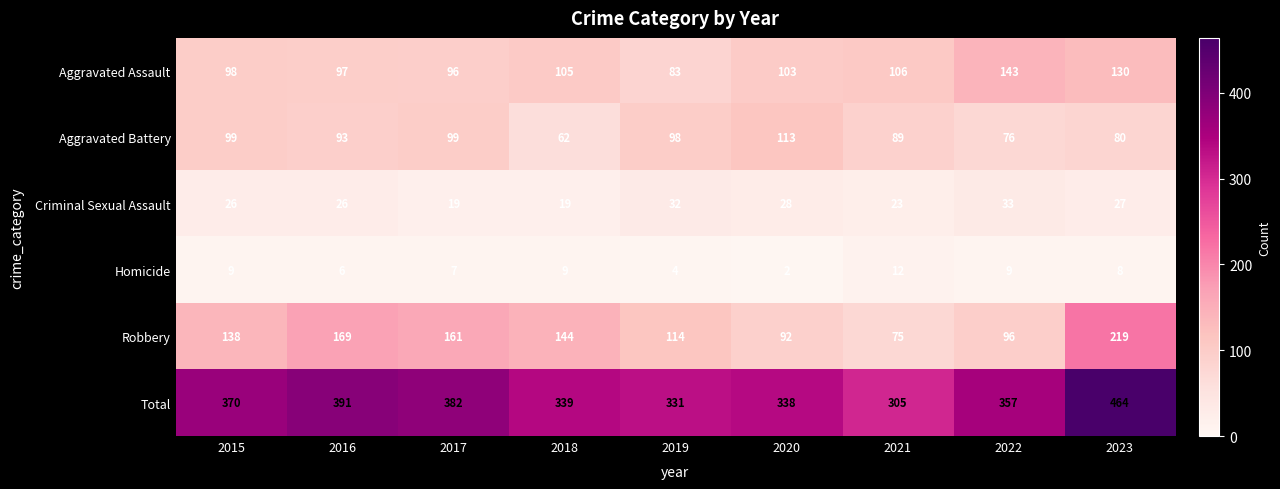

What is the spread (max minus min) of values at 2016?

385